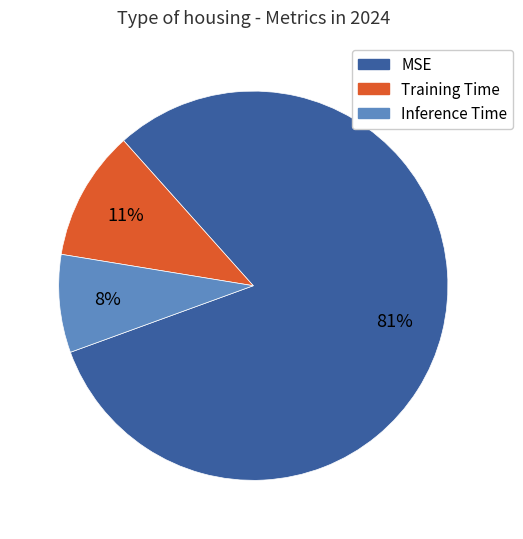

Combined, do Training Time and Inference Time account for over 50%?

No